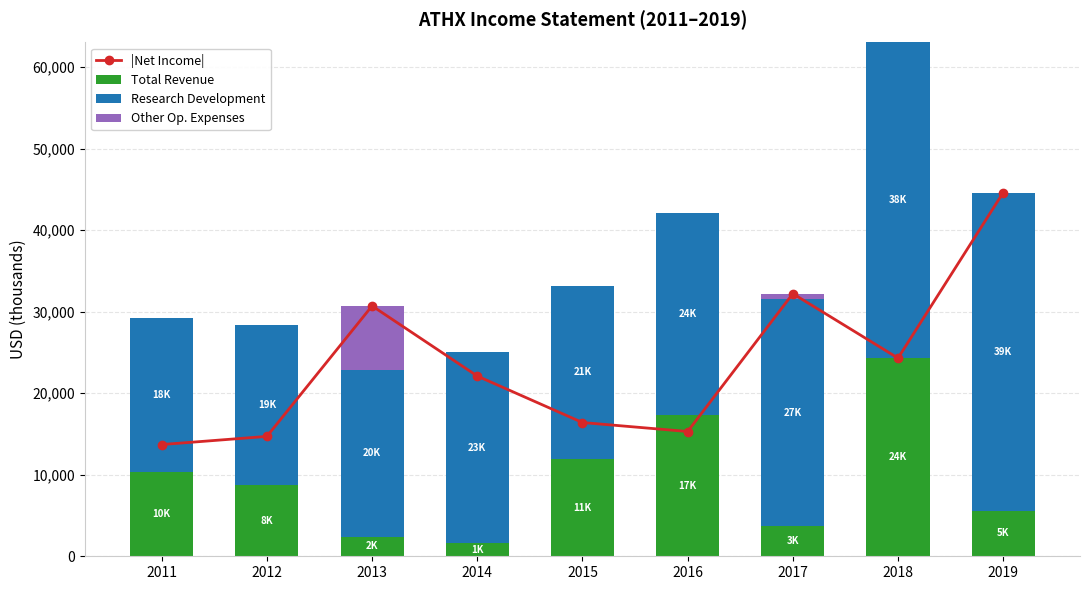

What is the difference between the maximum and minimum values in the |Net Income| series?

30900